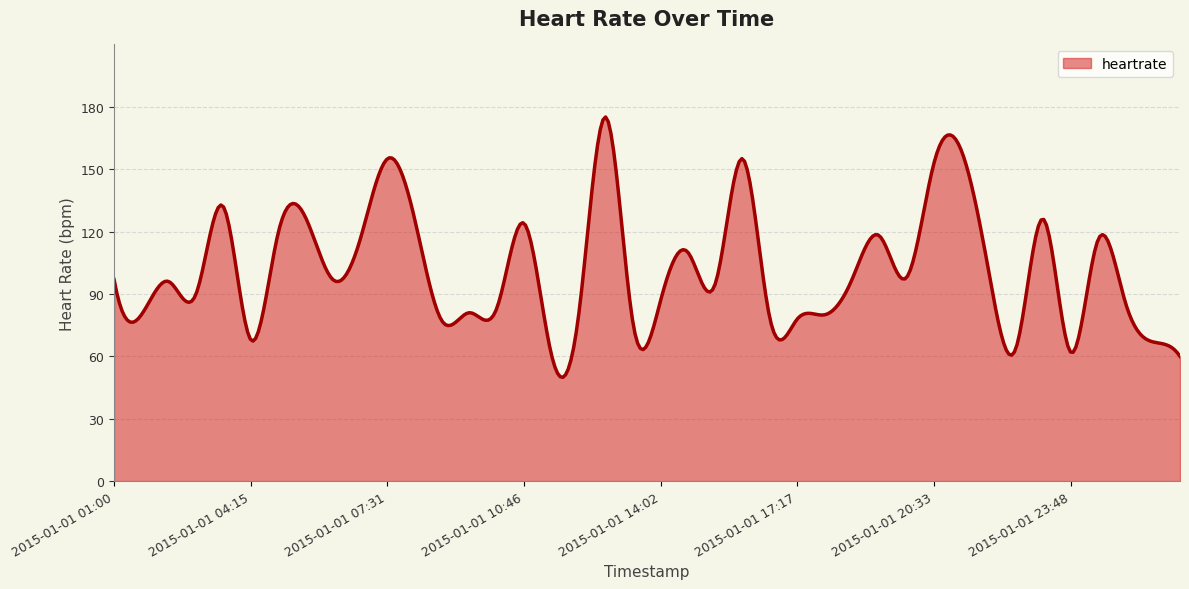

What is the maximum value shown in the chart?

175.1